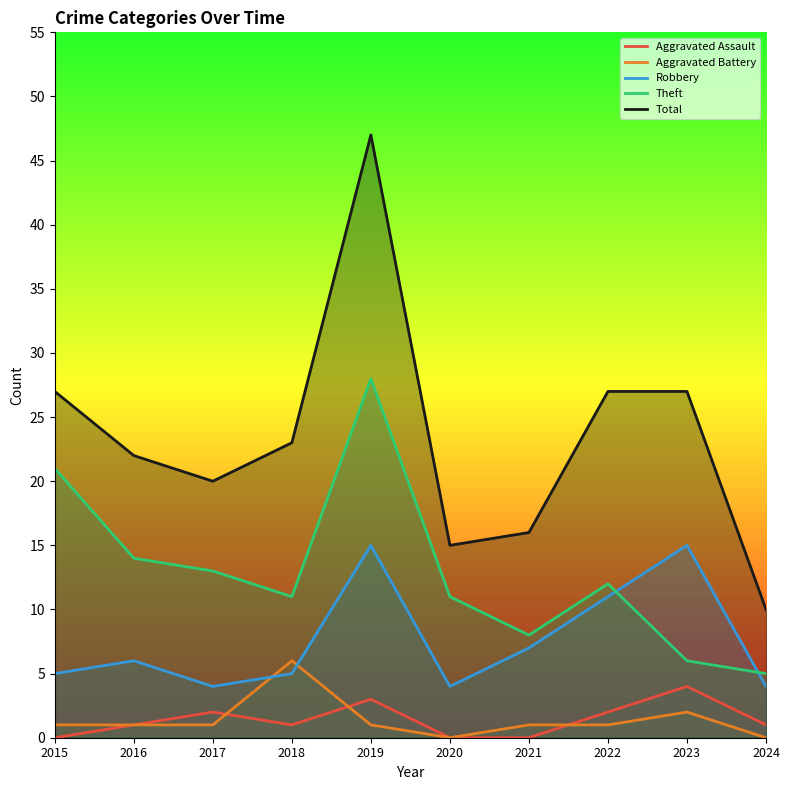

At which category does the chart reach its peak across all series?

2019